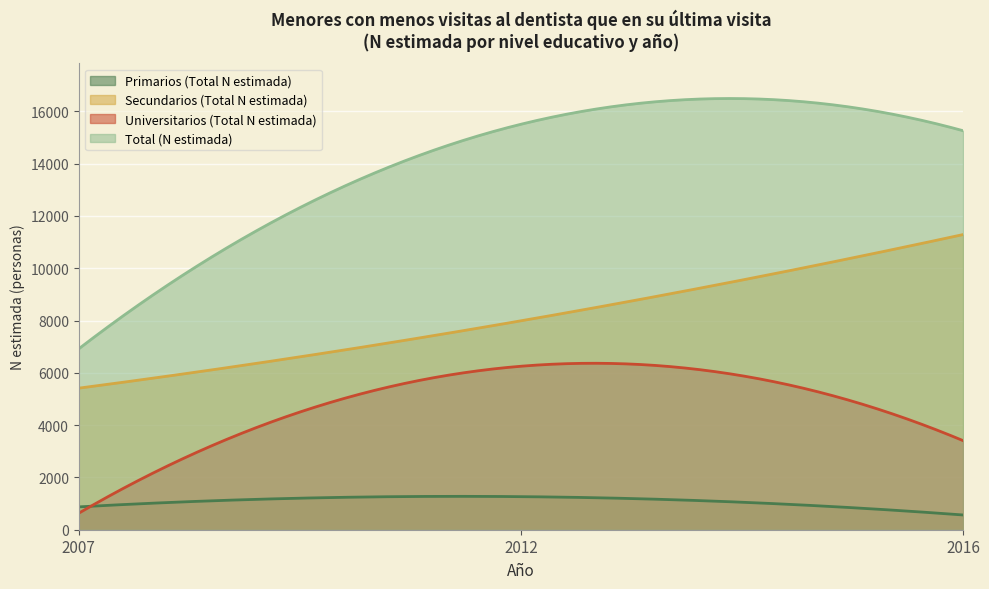

Which has a higher value, 2016 or 2012?

2012